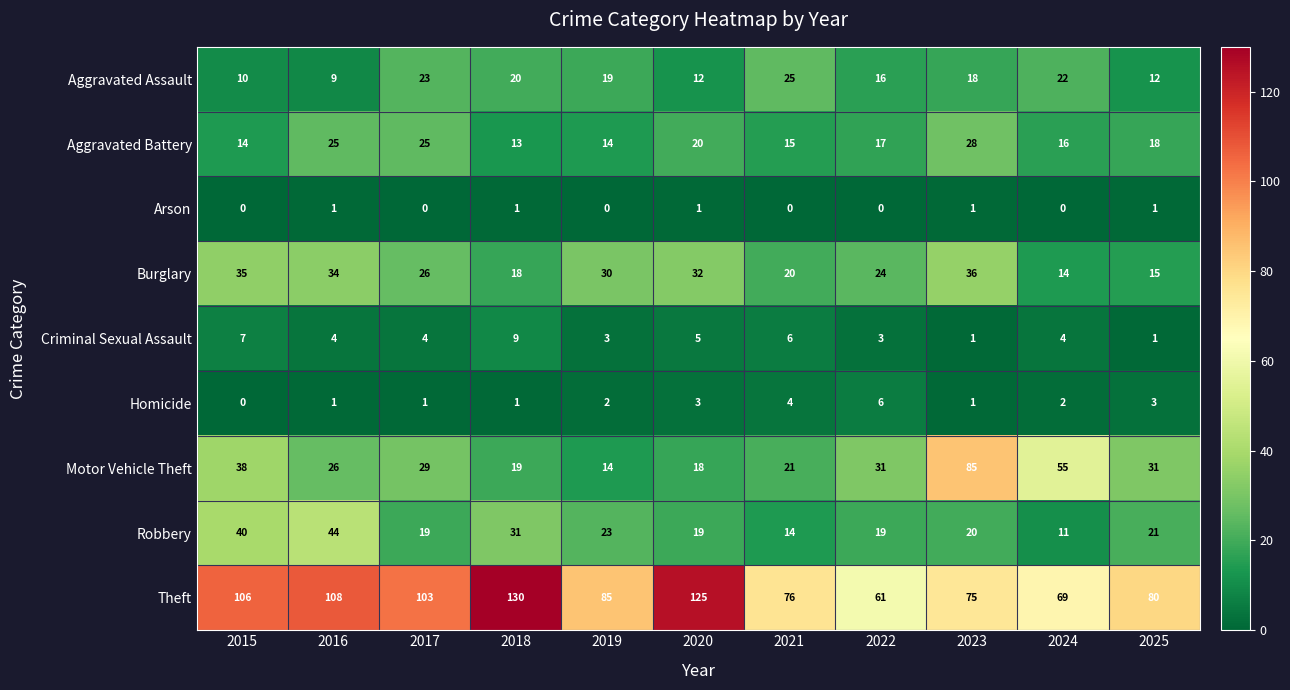

At which category is the sum across all series the highest?

2023